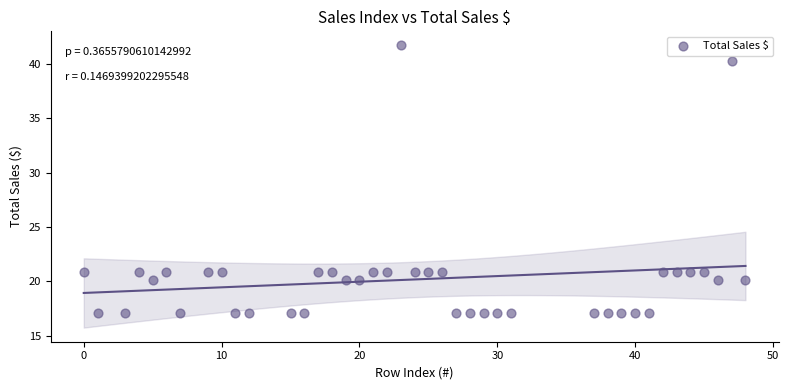

What is the range of Y values (max minus min)?

24.6